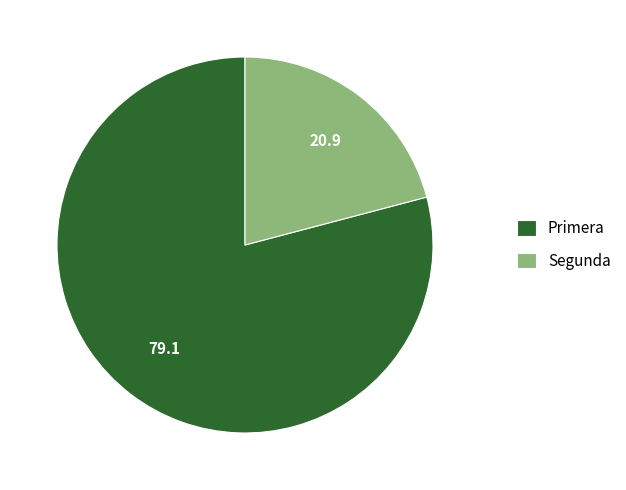

The Segunda slice represents 30% of the pie. True or false?

False